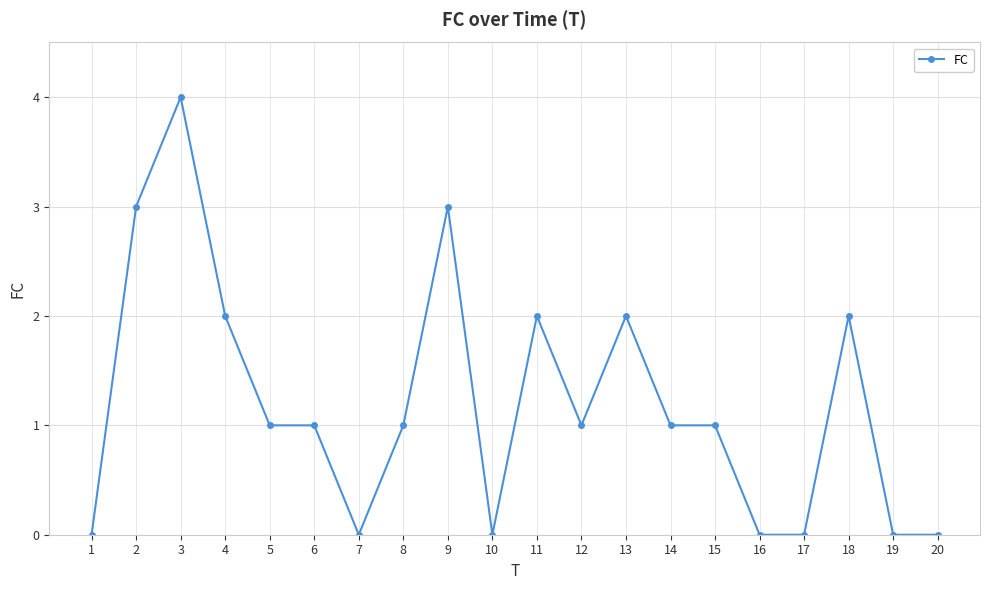

The chart shows a value of 3 at 9. True or false?

True